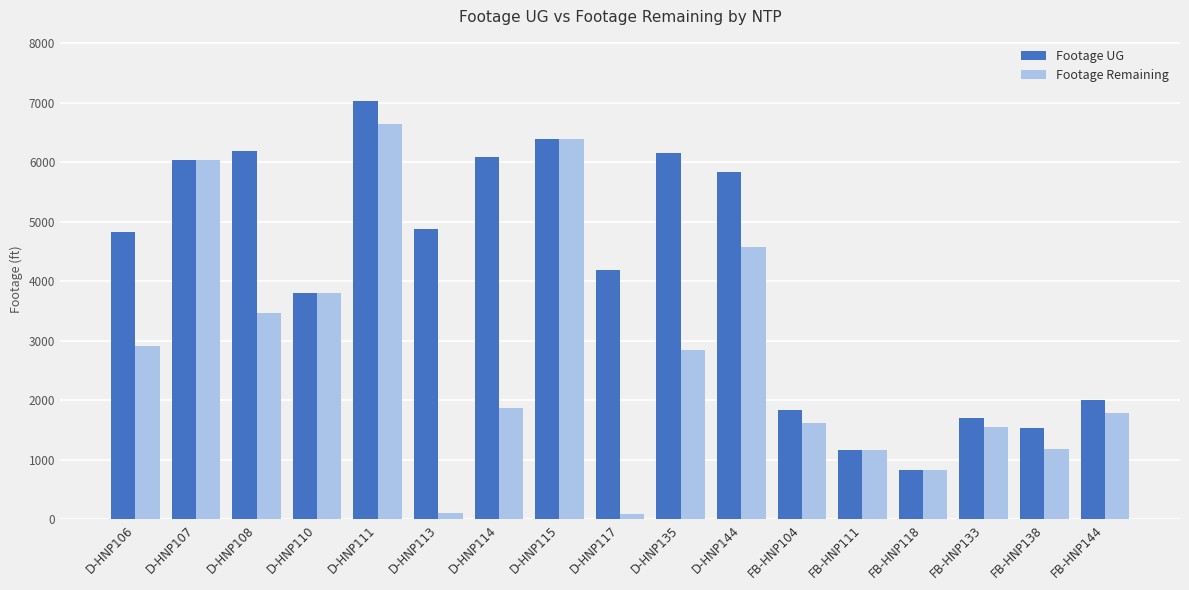

What is the difference between the maximum and second lowest values in the Footage Remaining series?

6529